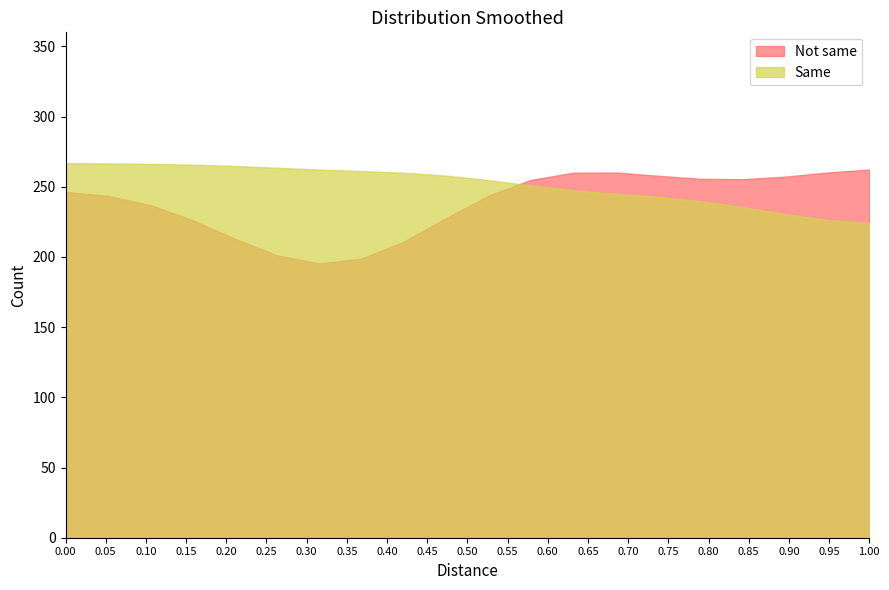

What is the lowest value of the Not same series?

195.4